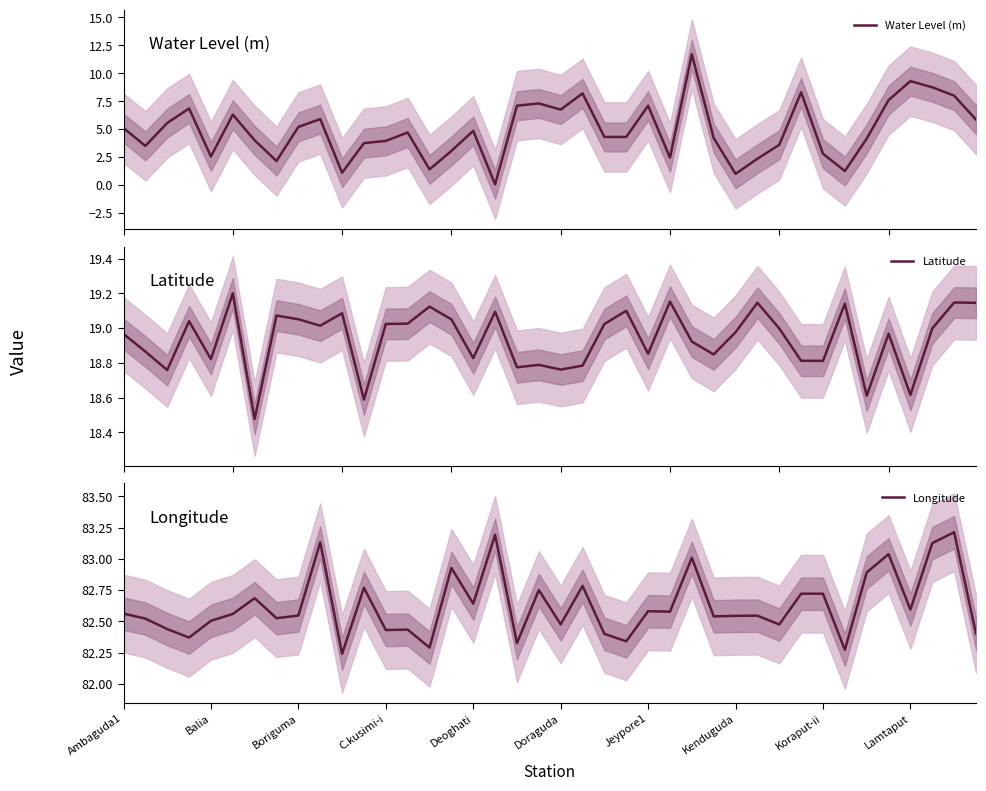

Reading right to left, list all the values displayed in this chart.

Water Level (m): 5.8	8.0	8.8	9.3	7.6	4.2	1.2	2.8	8.3	3.6	2.4	1.0	4.2	11.7	2.5	7.1	4.3	4.3	8.2	6.8	7.3	7.1	0.1	4.8	3.0	1.4	4.7	4.0	3.8	1.1	5.9	5.2	2.1	4.0	6.3	2.5	6.8	5.5	3.5	5.1
Latitude: 19.1	19.1	19.0	18.6	19.0	18.6	19.1	18.8	18.8	19.0	19.1	19.0	18.8	18.9	19.2	18.9	19.1	19.0	18.8	18.8	18.8	18.8	19.1	18.8	19.1	19.1	19.0	19.0	18.6	19.1	19.0	19.1	19.1	18.5	19.2	18.8	19.0	18.8	18.9	19.0
Longitude: 82.4	83.2	83.1	82.6	83.0	82.9	82.3	82.7	82.7	82.5	82.5	82.5	82.5	83.0	82.6	82.6	82.3	82.4	82.8	82.5	82.8	82.3	83.2	82.6	82.9	82.3	82.4	82.4	82.8	82.2	83.1	82.5	82.5	82.7	82.6	82.5	82.4	82.4	82.5	82.6